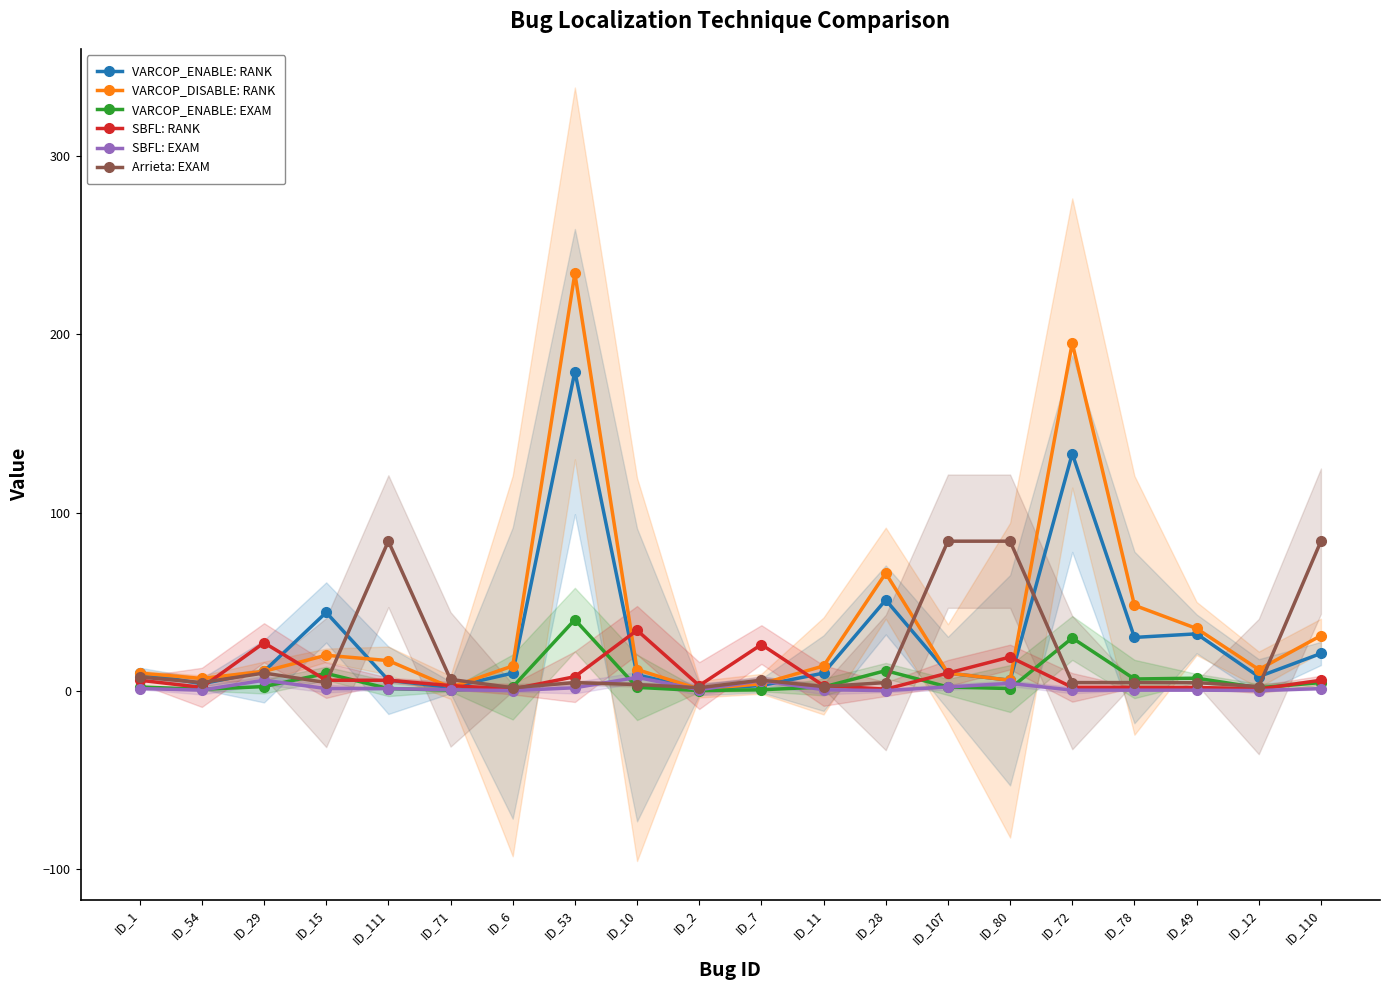

How many series are shown in this chart?

6